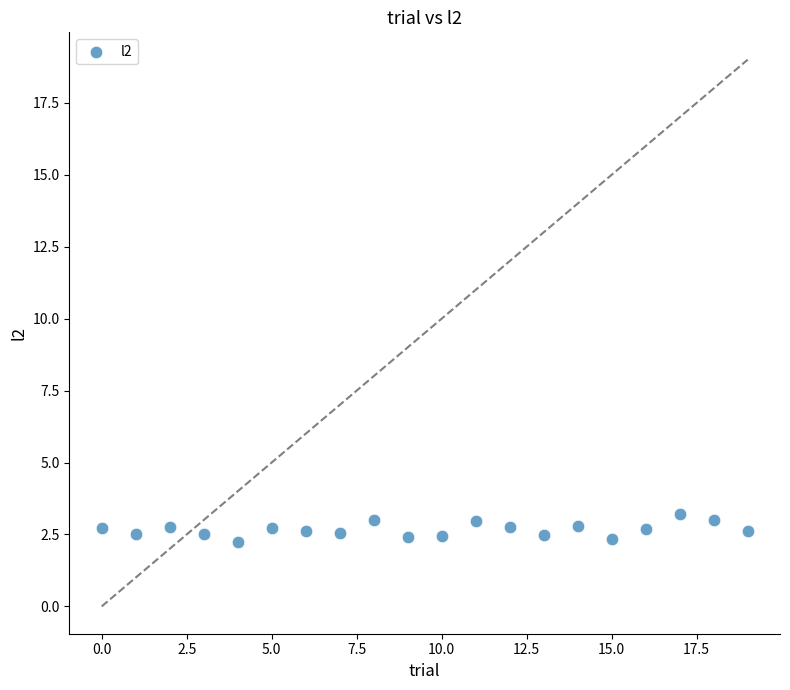

What is the range of Y values (max minus min)?

1.0